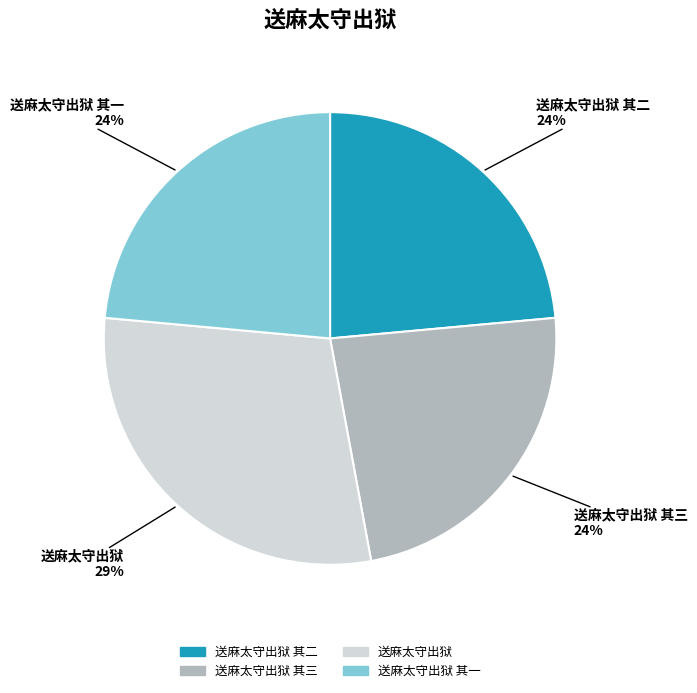

To the nearest percent, what percentage of the pie is 送麻太守出狱 其二?

24%